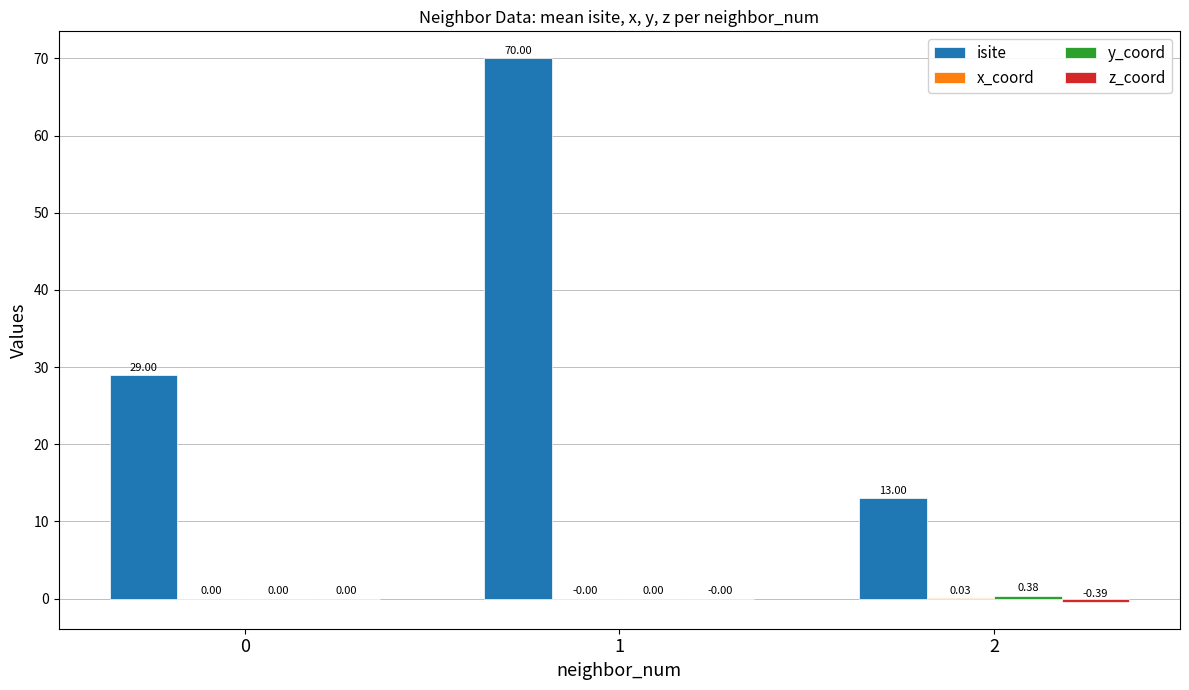

What is the total value across all series at 2?

13.0